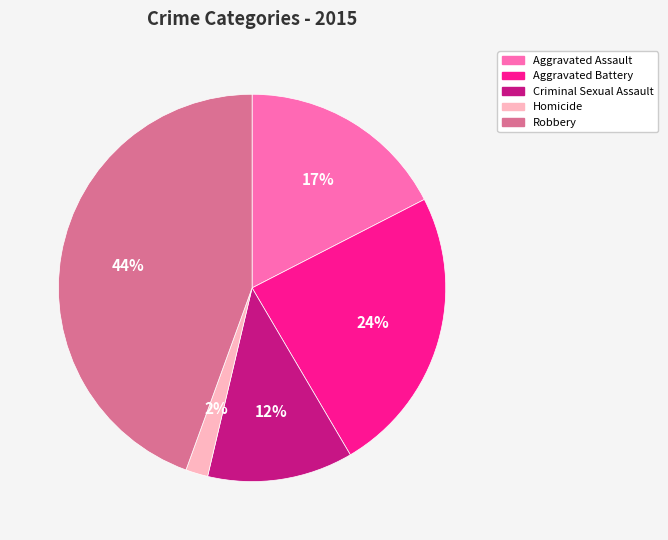

What is the ratio of the value at Criminal Sexual Assault to the value at Aggravated Battery?

0.5